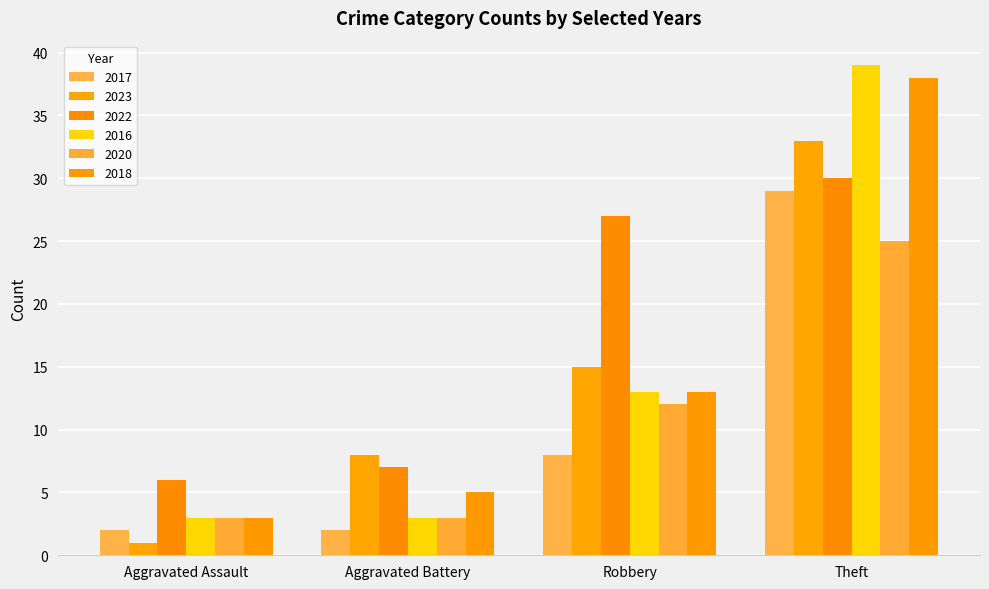

What is the maximum value shown in the chart?

39